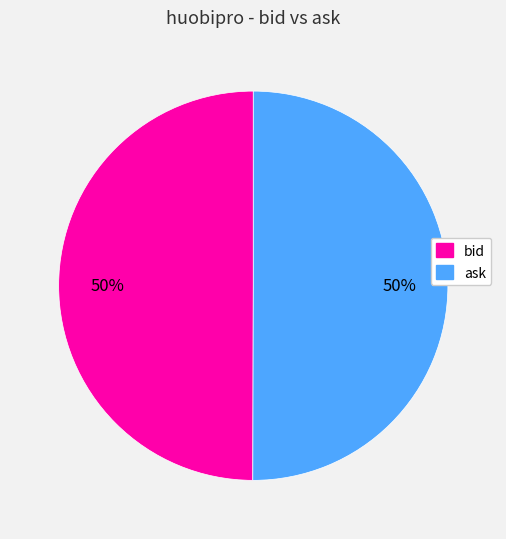

Is it true that bid is 50% of the pie?

True